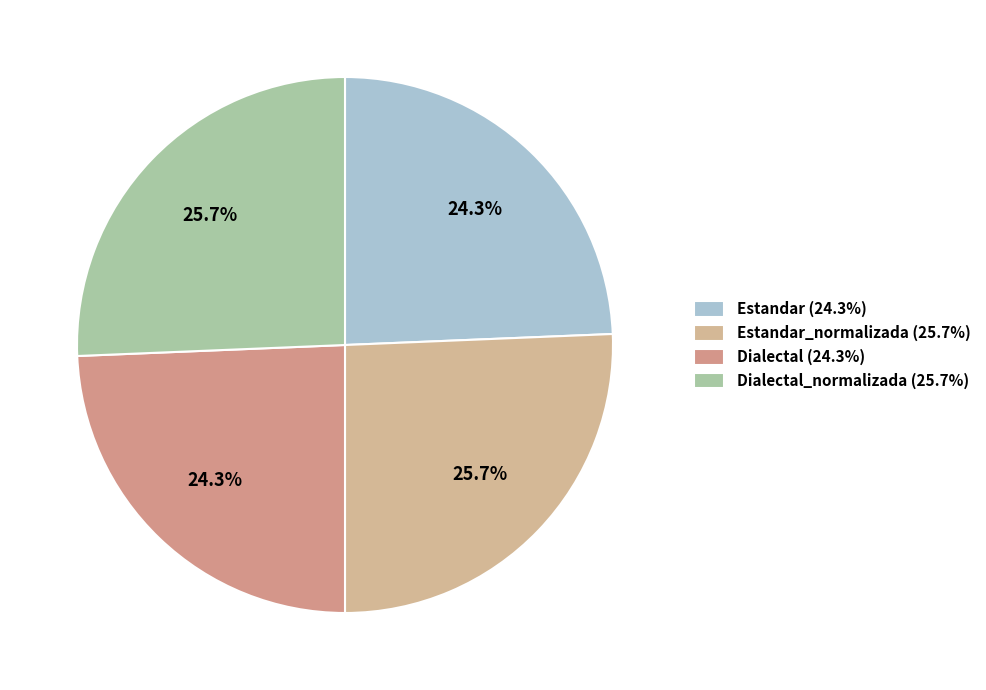

Rank the categories by value from lowest to highest.

Estandar, Dialectal, Estandar_normalizada, Dialectal_normalizada